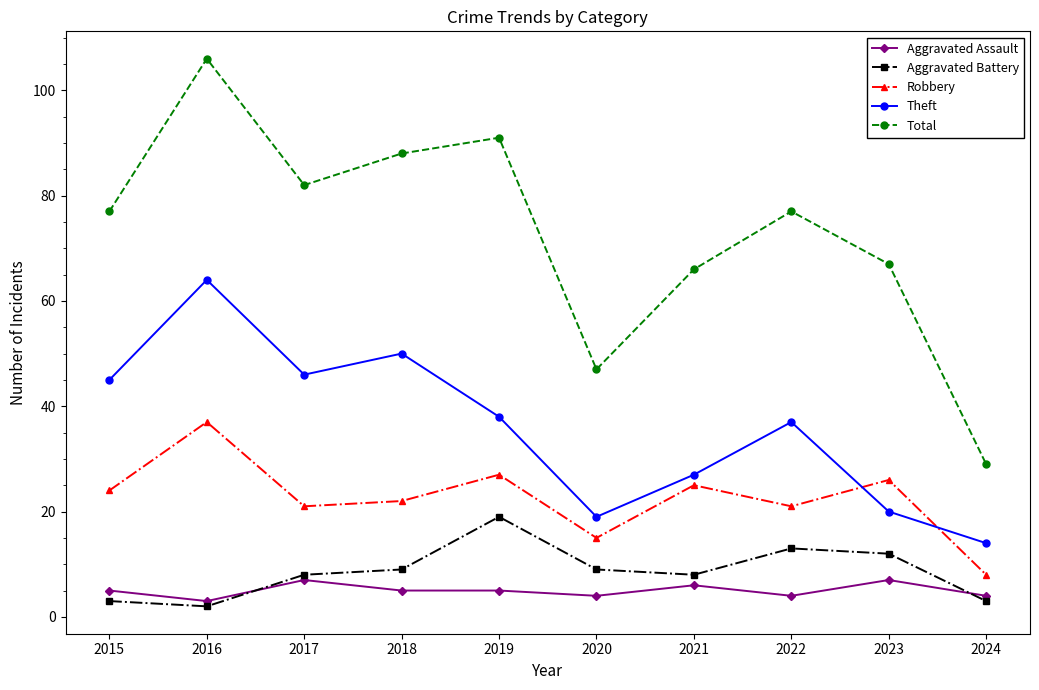

True or false: Robbery has a value of 21 at 2017.

True